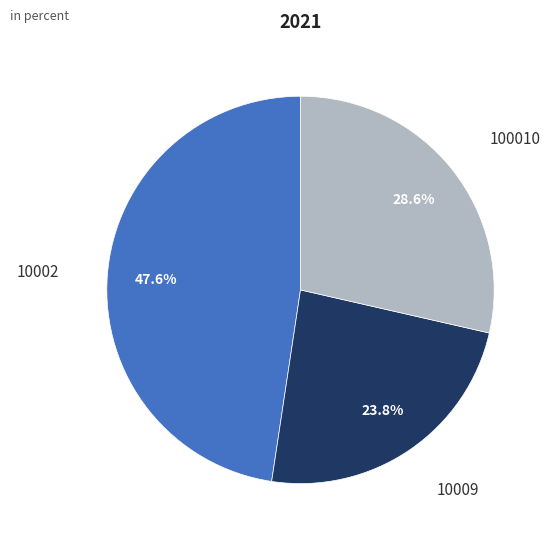

Approximately how many times larger is the value at 10002 compared to 100010?

1.7